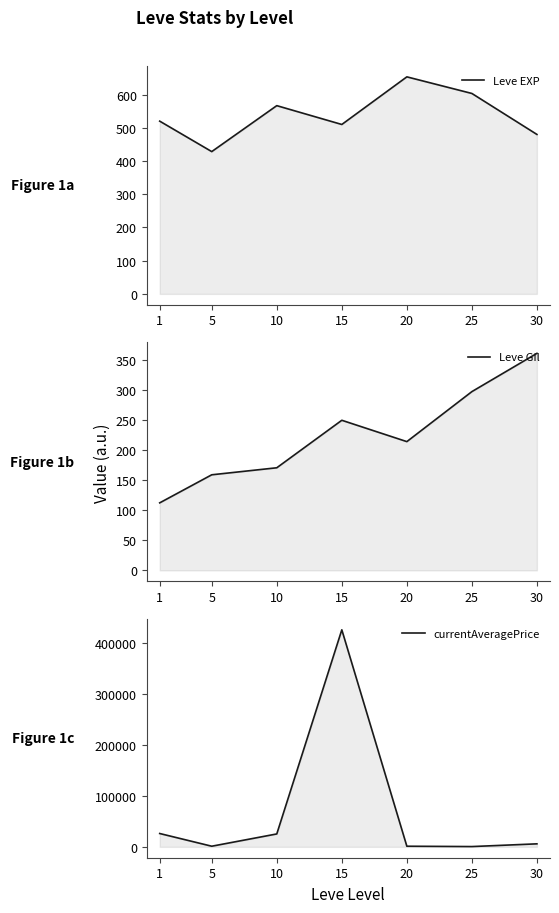

What is the average value of the Leve EXP series?

537.4